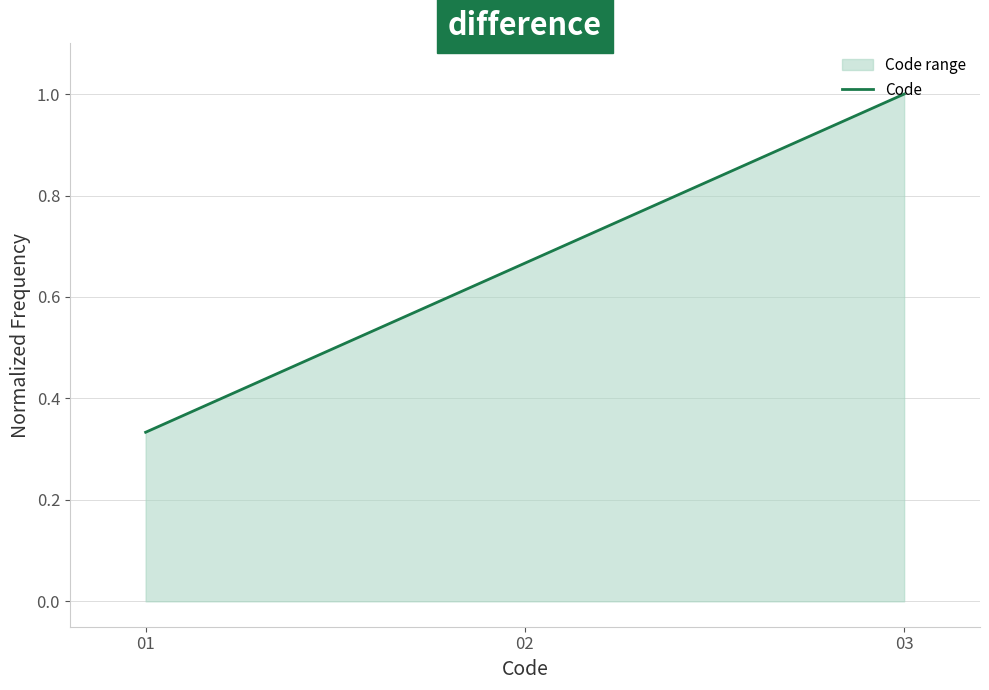

Reading left to right, extract all data points from this chart.

01=0.3	02=0.7	03=1.0